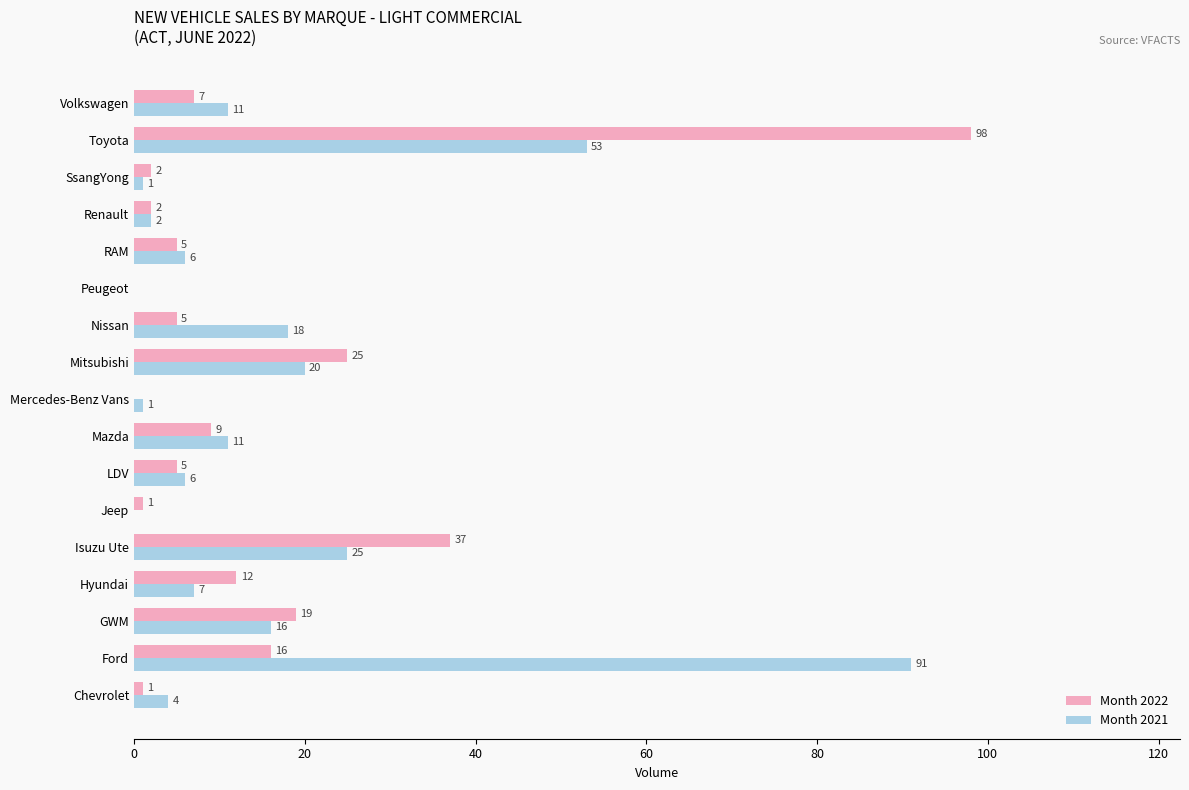

What is the sum of the Month 2022 values at Nissan and Toyota?

103